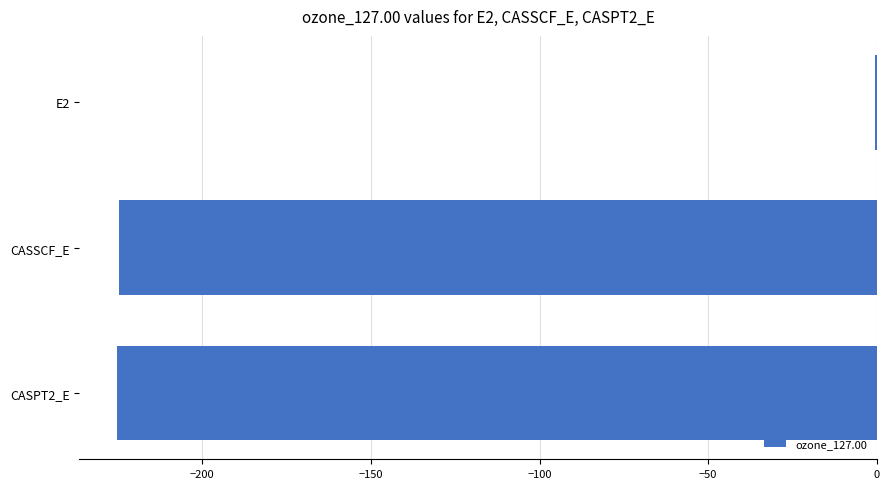

At which category does the chart reach its peak across all series?

E2